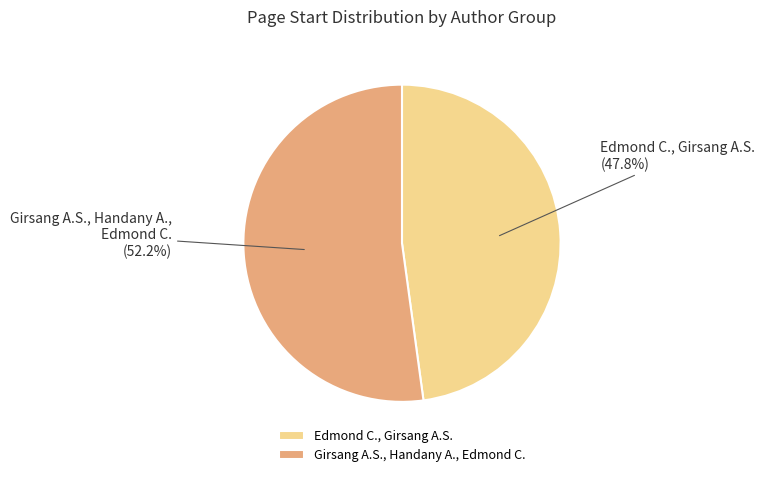

True or false: Girsang A.S., Handany A., Edmond C. accounts for 60% of the total.

False